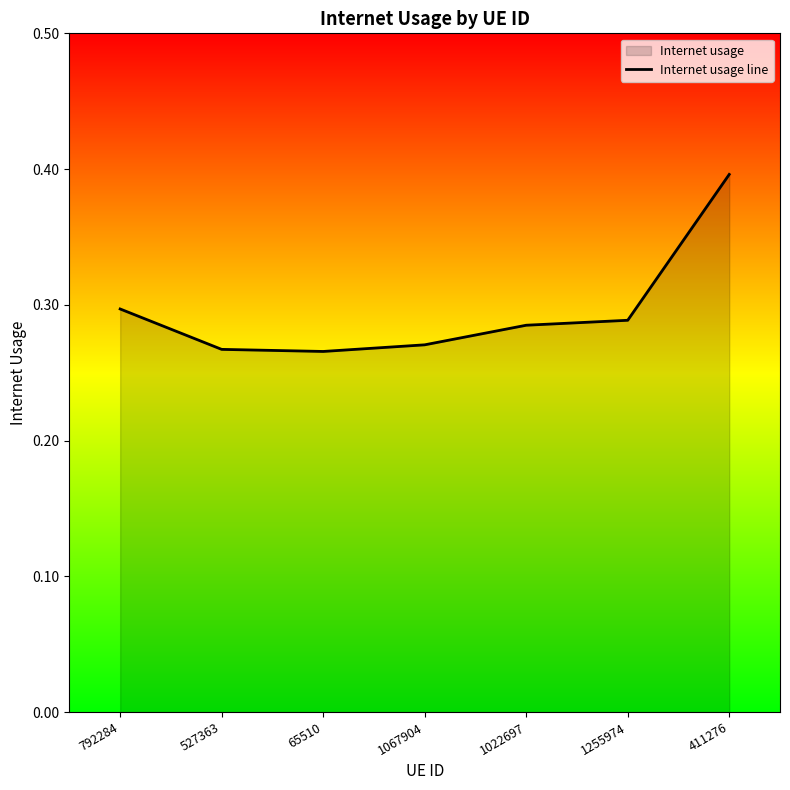

Count the number of data series in this chart.

1